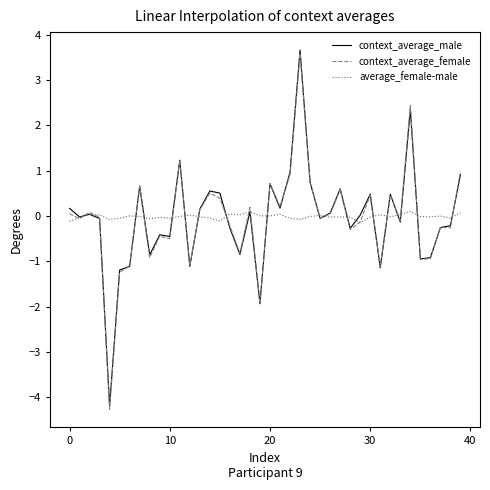

Which series has the largest range (max minus min)?

context_average_female